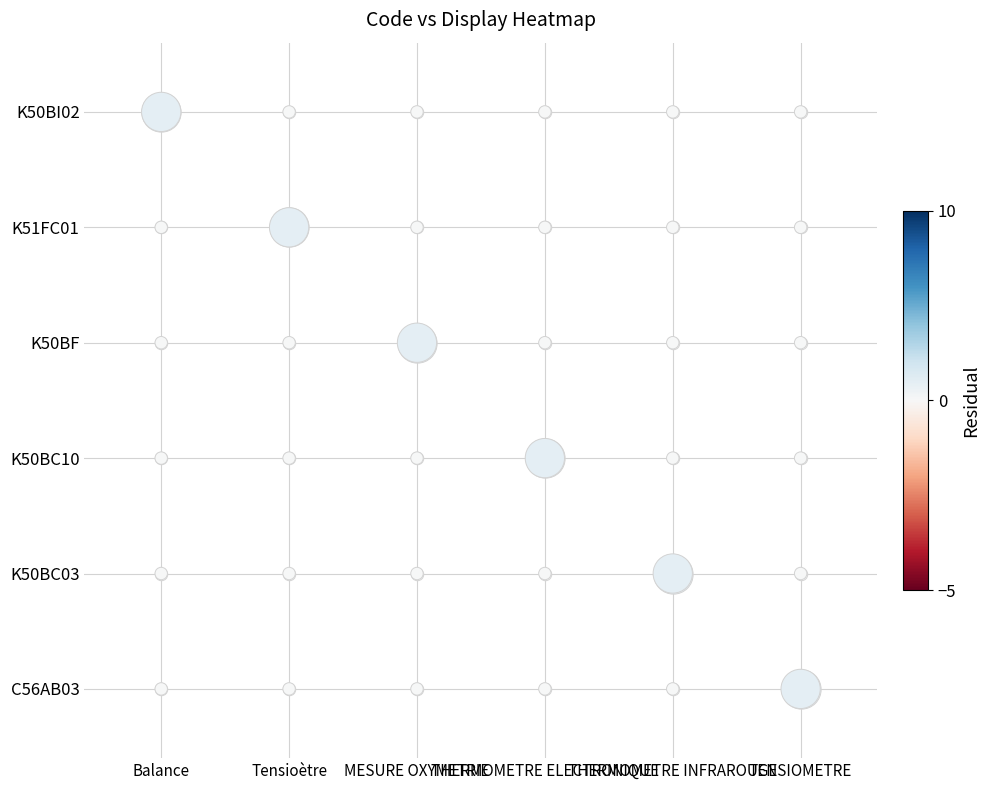

At which category is the sum across all series the highest?

Balance